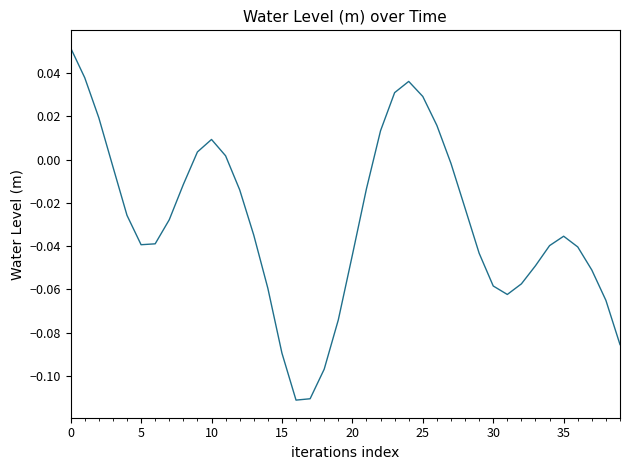

Does the chart display data point markers on the line(s)?

No